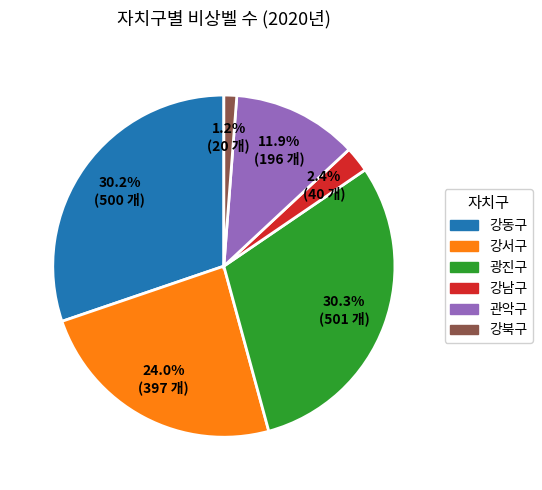

Does any single category account for the majority?

No